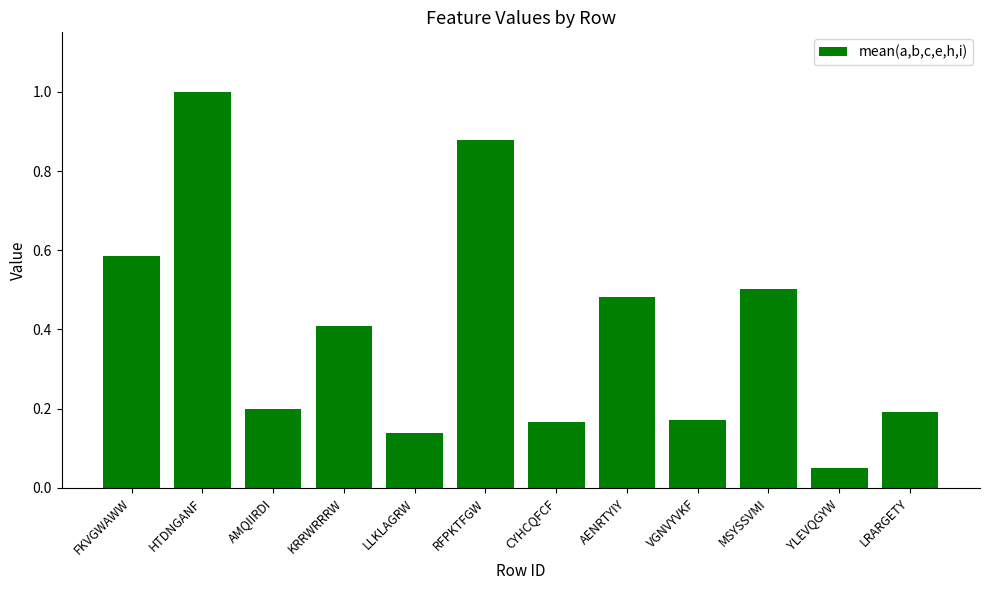

What is the sum of all values?

4.8